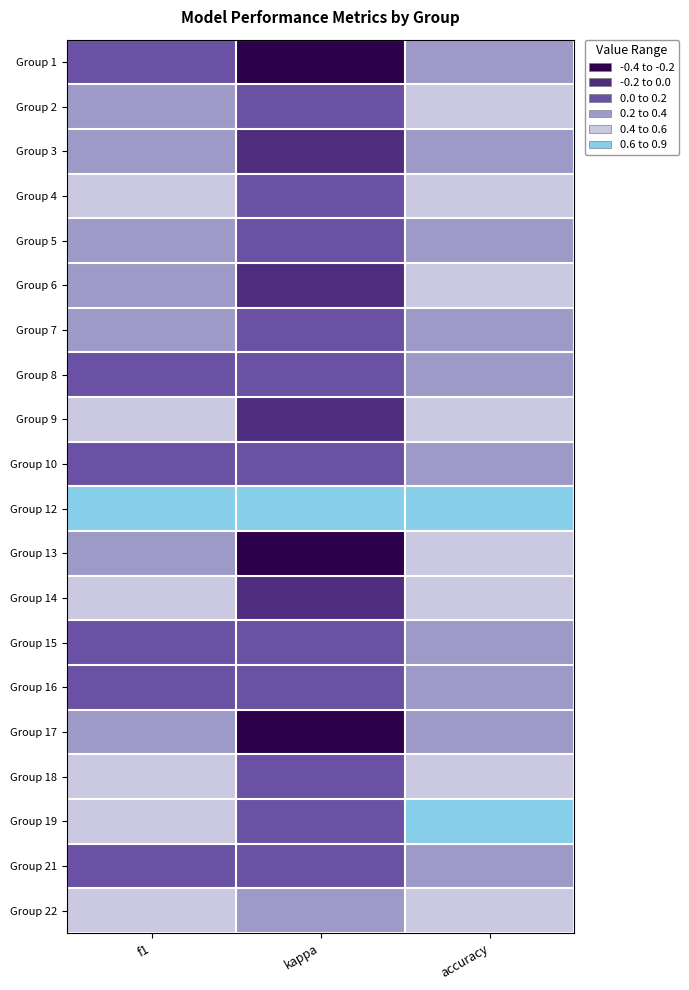

Reading left to right, transcribe all the data shown in this chart.

Group 1: f1=0.2	kappa=-0.3	accuracy=0.3
Group 2: f1=0.3	kappa=0.0	accuracy=0.5
Group 3: f1=0.3	kappa=-0.1	accuracy=0.4
Group 4: f1=0.6	kappa=0.2	accuracy=0.6
Group 5: f1=0.3	kappa=0.1	accuracy=0.3
Group 6: f1=0.4	kappa=-0.1	accuracy=0.4
Group 7: f1=0.2	kappa=0.0	accuracy=0.4
Group 8: f1=0.1	kappa=0.0	accuracy=0.3
Group 9: f1=0.5	kappa=-0.1	accuracy=0.5
Group 10: f1=0.2	kappa=0.0	accuracy=0.3
Group 12: f1=0.9	kappa=0.7	accuracy=0.9
Group 13: f1=0.3	kappa=-0.4	accuracy=0.4
Group 14: f1=0.5	kappa=-0.1	accuracy=0.6
Group 15: f1=0.1	kappa=0.0	accuracy=0.3
Group 16: f1=0.2	kappa=0.0	accuracy=0.3
Group 17: f1=0.4	kappa=-0.2	accuracy=0.4
Group 18: f1=0.5	kappa=0.1	accuracy=0.5
Group 19: f1=0.5	kappa=0.0	accuracy=0.7
Group 21: f1=0.1	kappa=0.0	accuracy=0.3
Group 22: f1=0.5	kappa=0.2	accuracy=0.6